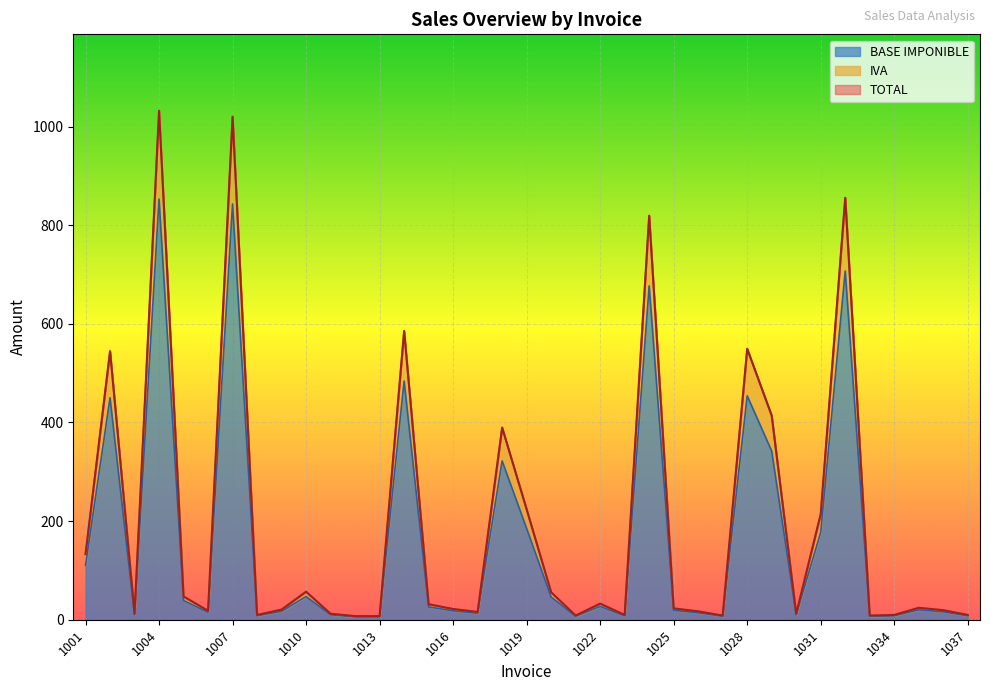

What is the difference between the second highest and minimum values in the TOTAL series?

1012.8